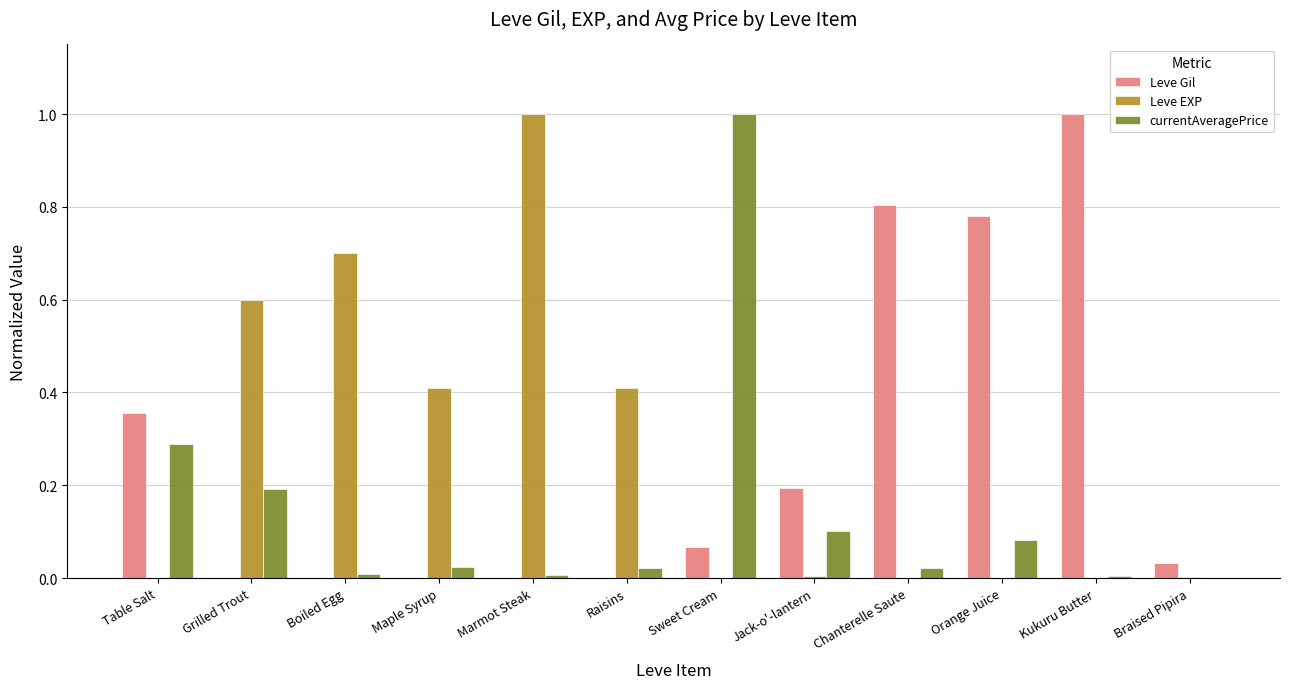

True or false: Leve EXP has a value of 0.6 at Kukuru Butter.

False